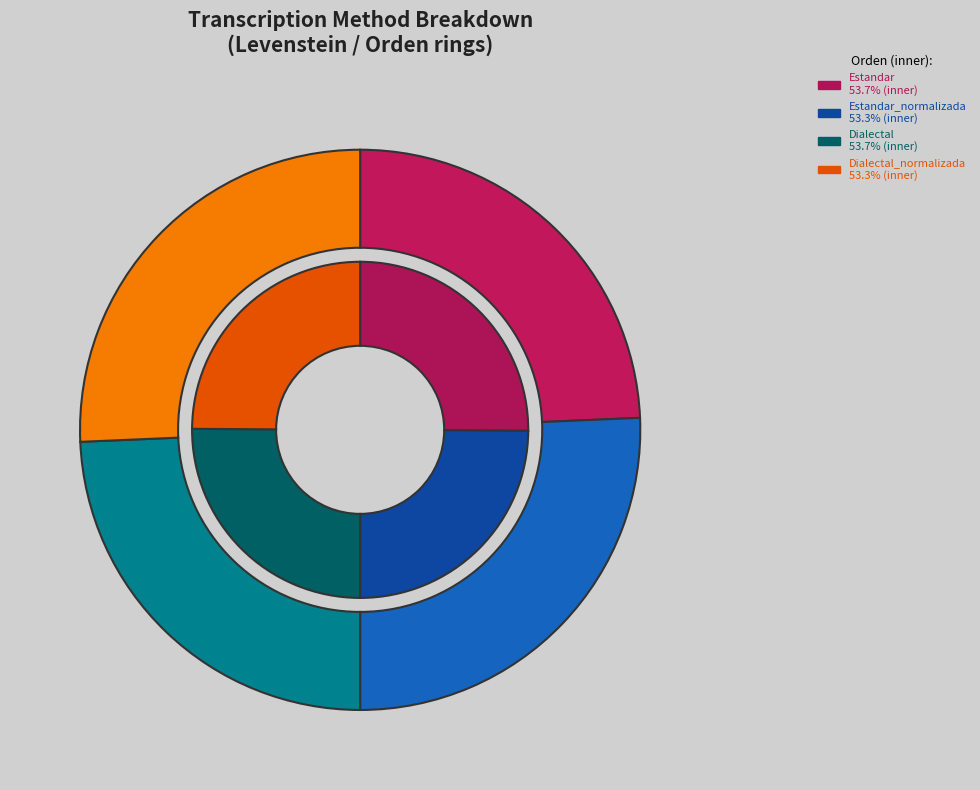

What portion of the pie excludes Estandar_normalizada?

74.3%